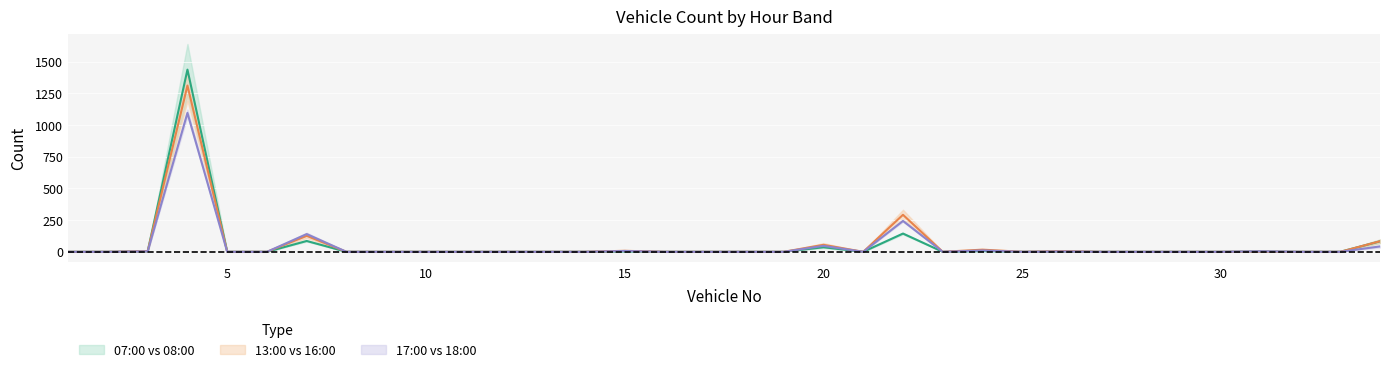

True or false: 13:00:00 has a value of 140.0 at 7.

True